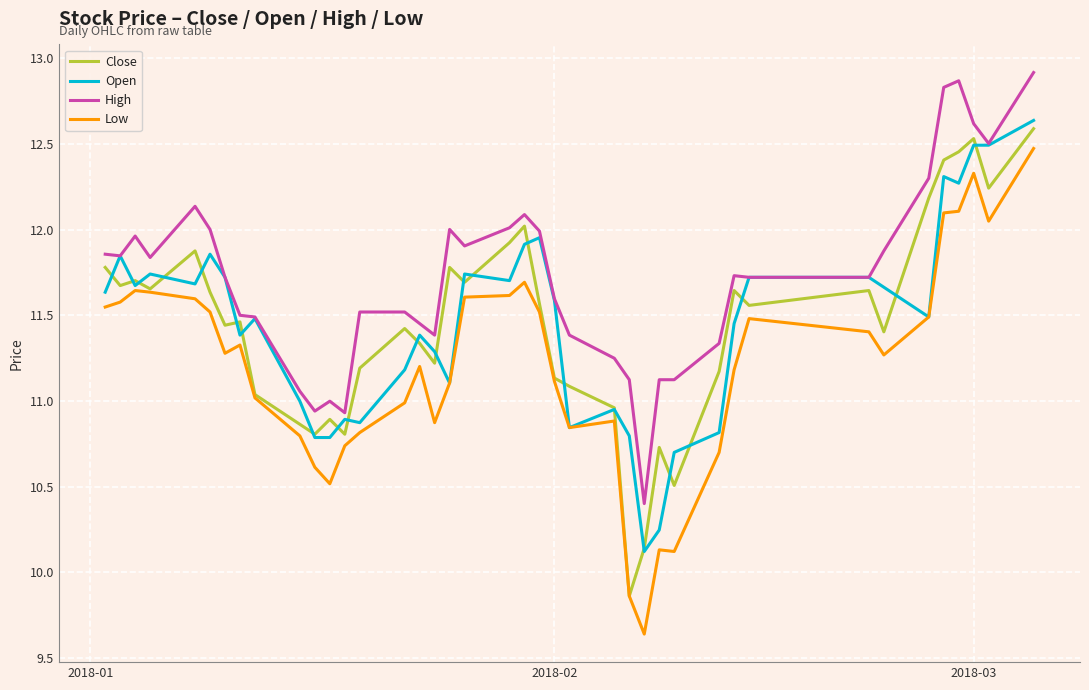

True or false: High and Low cross at least once.

False